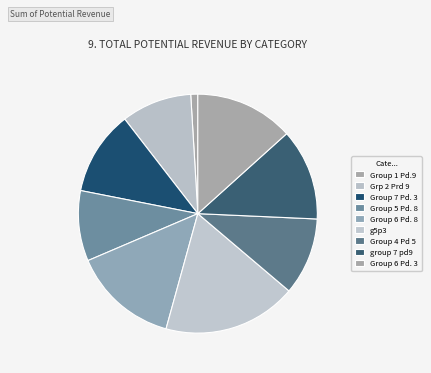

How many segments does this pie chart have?

9